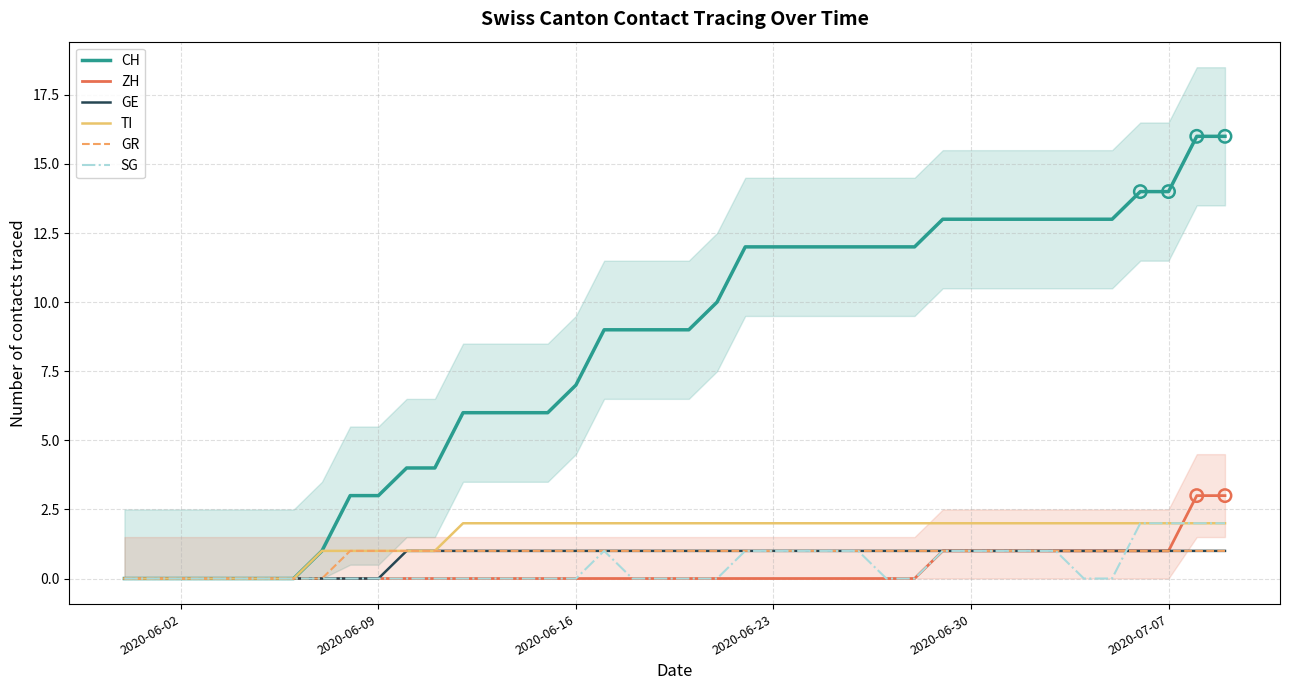

What are all the series names shown in the legend?

CH, ZH, GE, TI, GR, SG